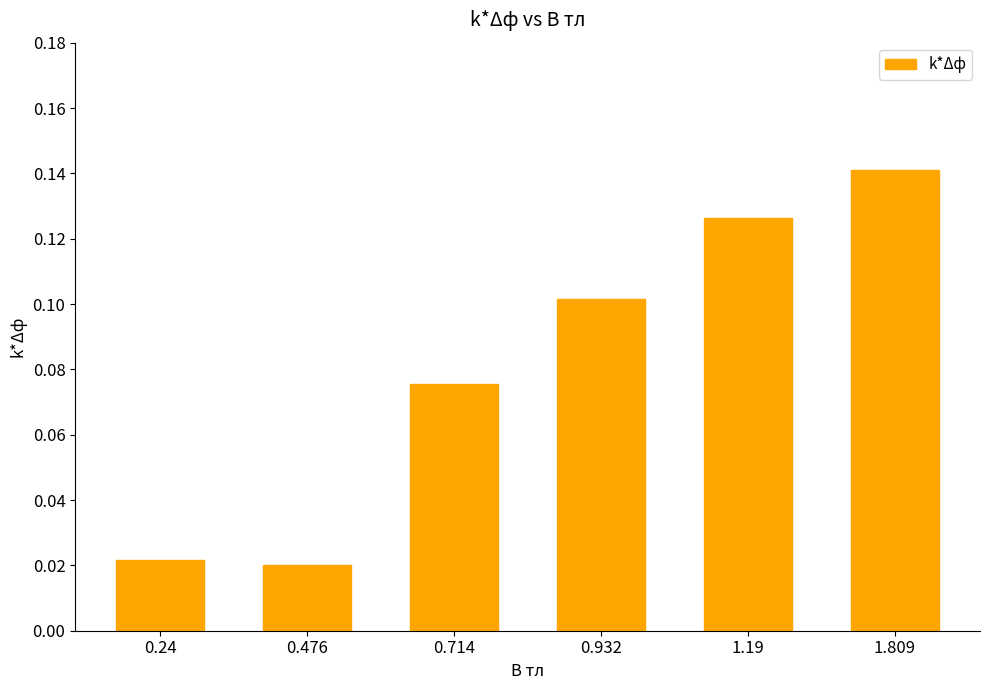

Is it true that the value at 1.19 is 0.0?

False